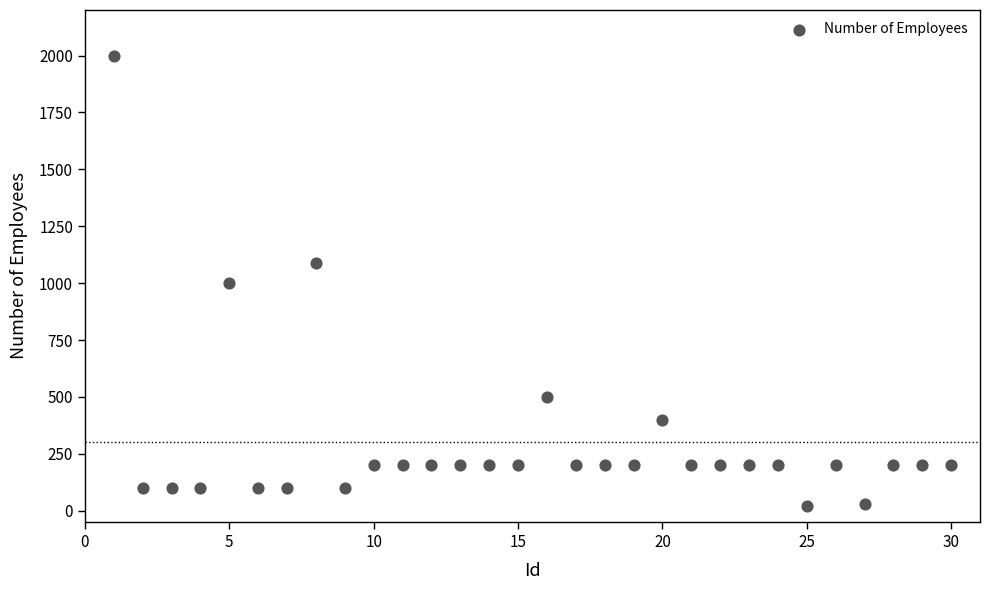

What is the range of Y values (max minus min)?

1980